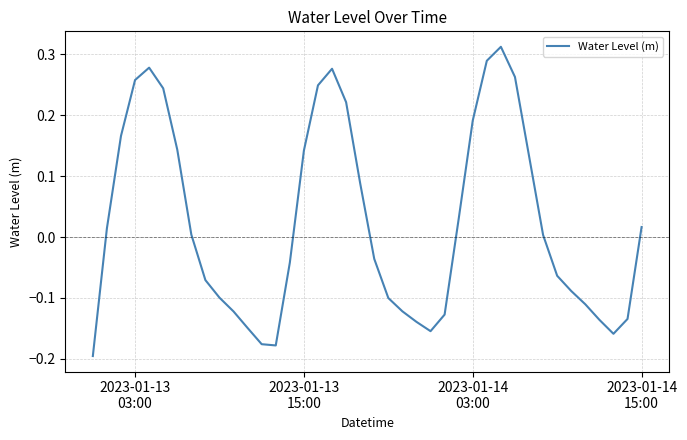

How many negative values are there?

20